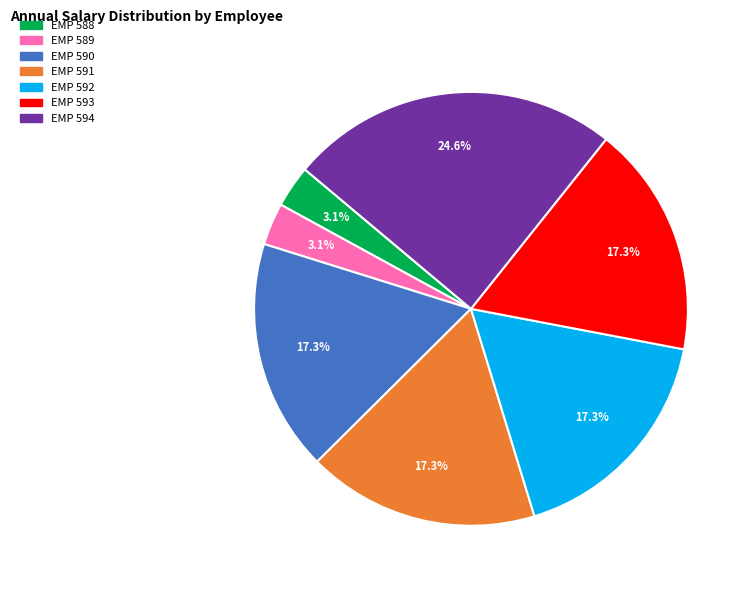

True or false: EMP 591 accounts for 17% of the total.

True